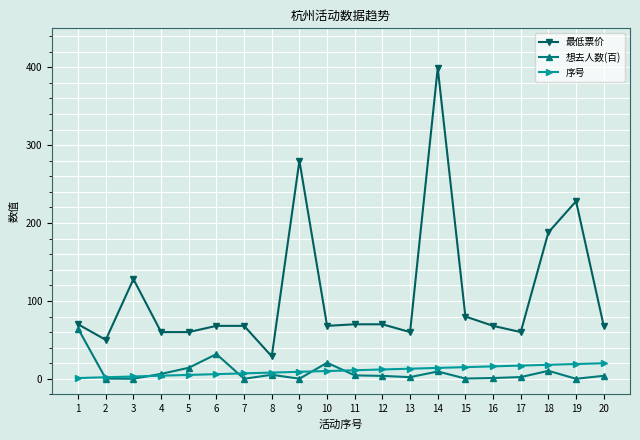

How many data points does each series have?

20